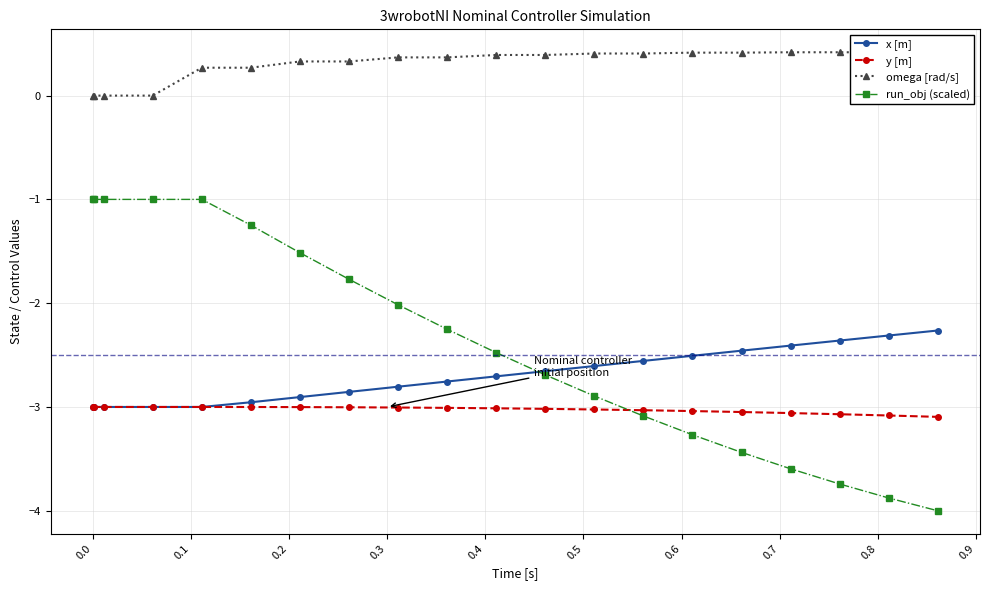

List the series in order of their peak value, lowest first.

y [m], x [m], run_obj (scaled), omega [rad/s]